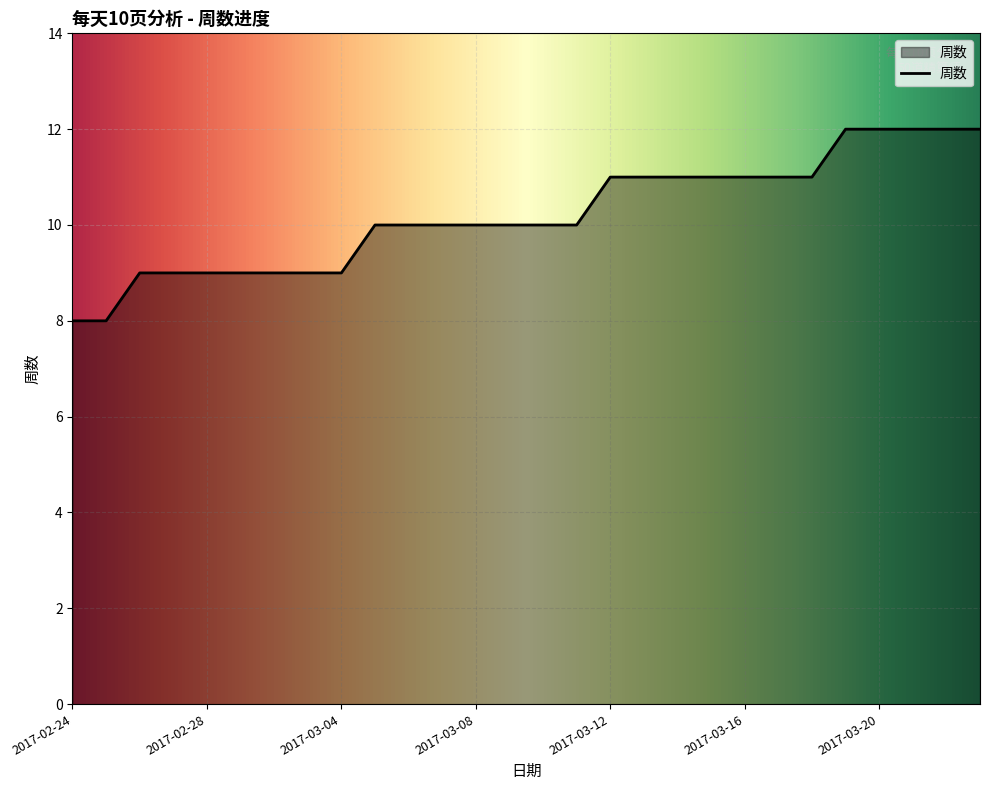

What is the difference between the maximum and minimum values?

4